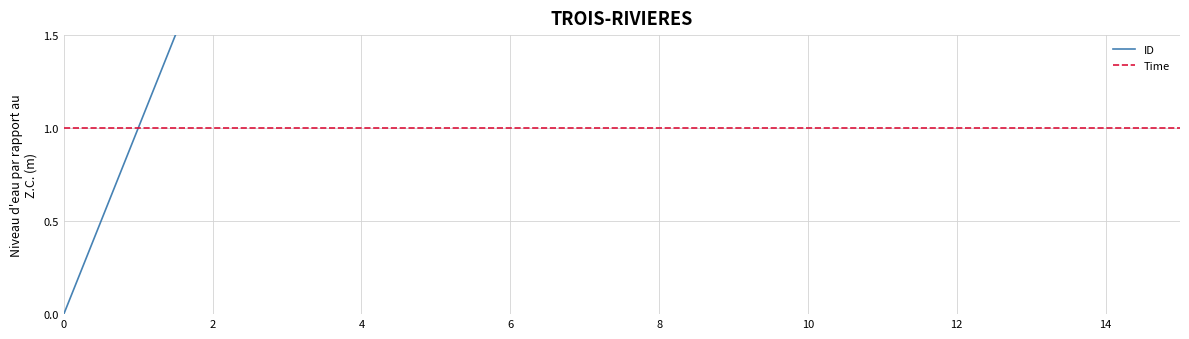

How many distinct data groups are displayed?

2